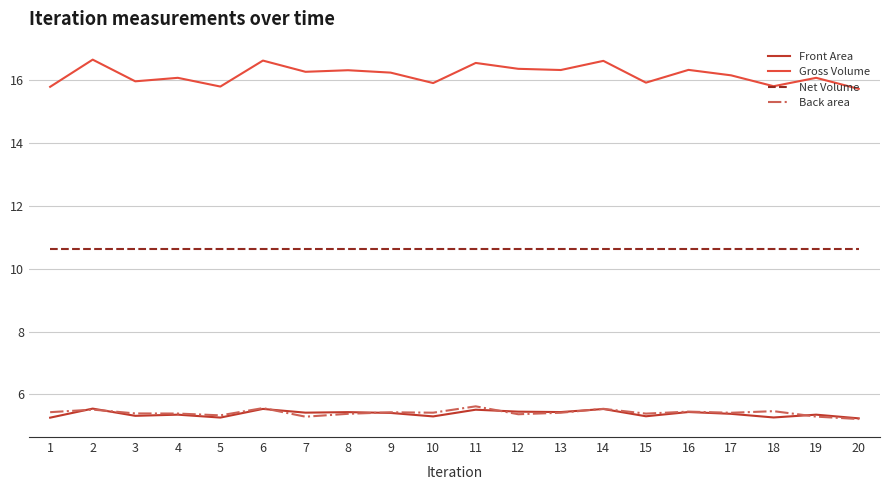

What is the sum of the Front Area values at 20 and 10?

10.5